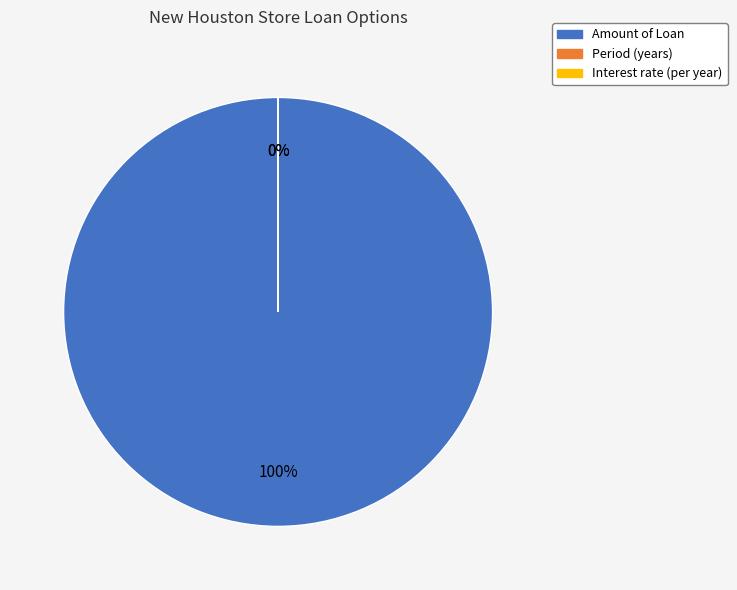

Is Interest rate (per year) the majority of the pie?

No